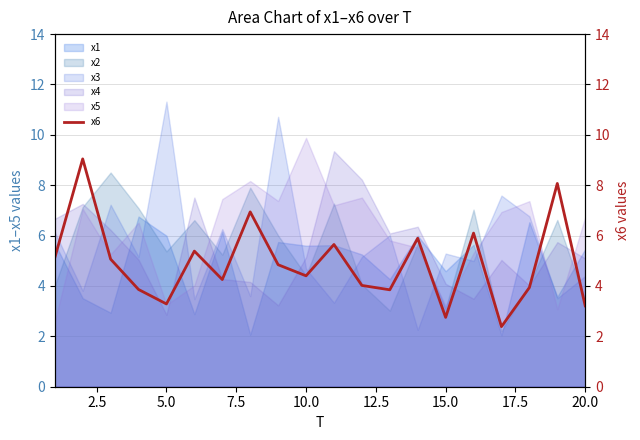

What is the highest value of the x1 series?

6.8